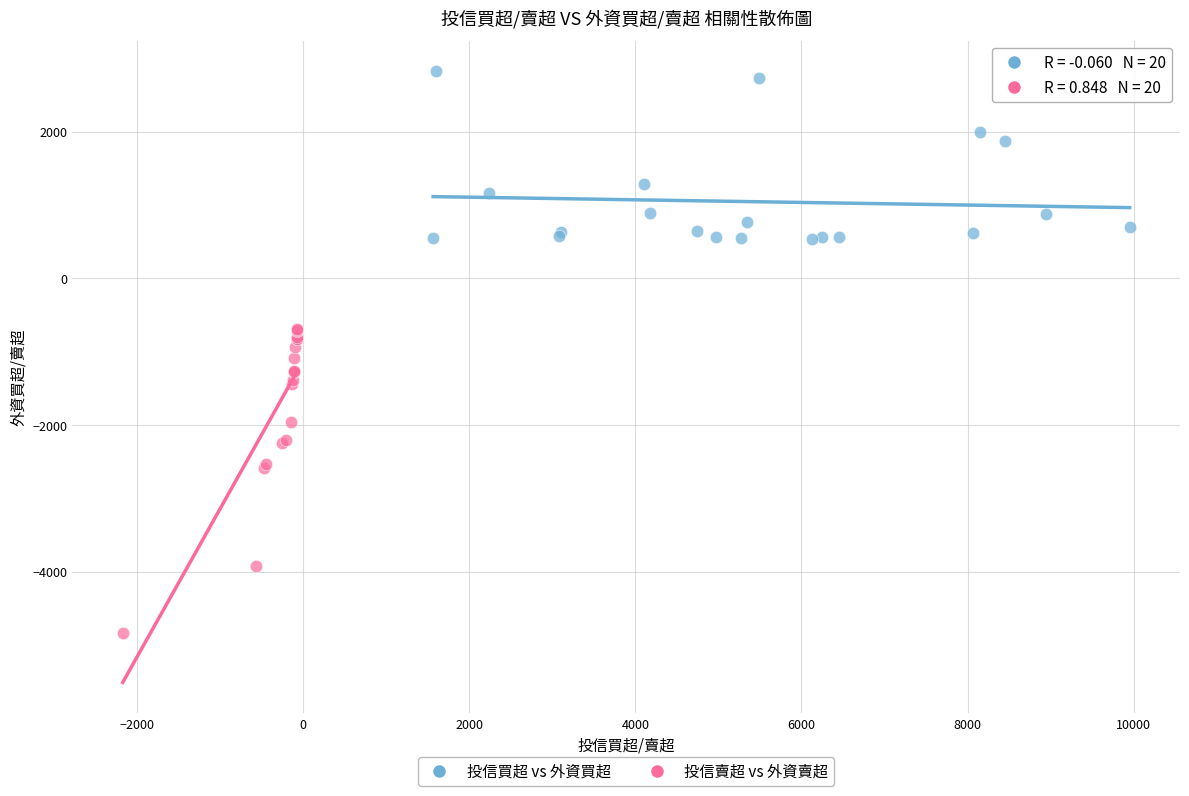

Which series reaches the maximum Y coordinate?

投信買超 vs 外資買超